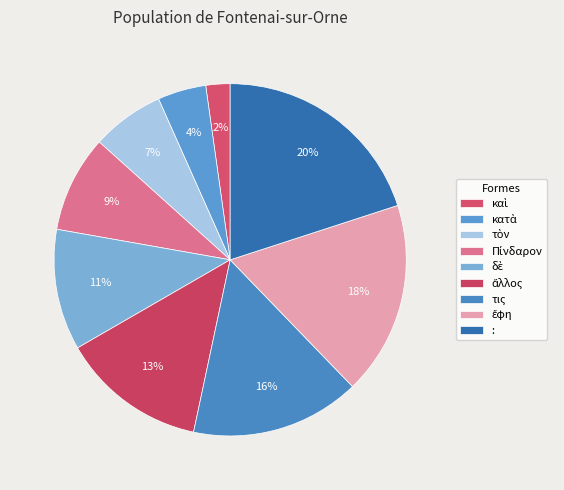

To the nearest percent, what is the difference between the largest and smallest slice percentages?

18%